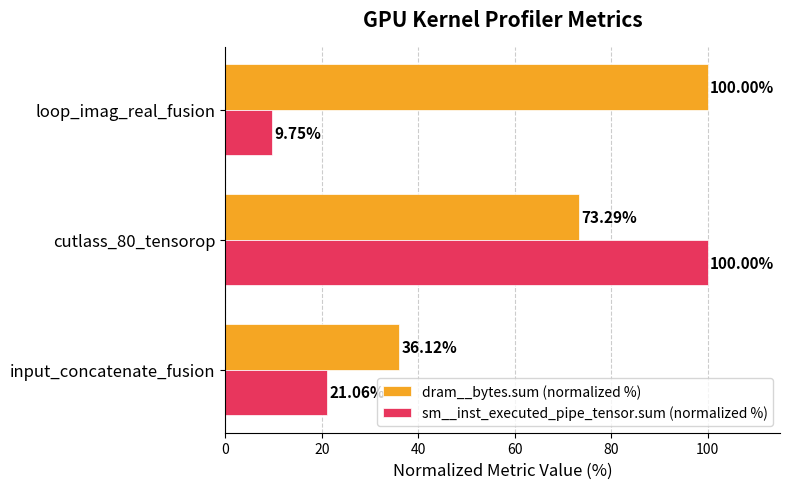

Which label corresponds to the smallest value in the chart?

loop_imag_real_fusion